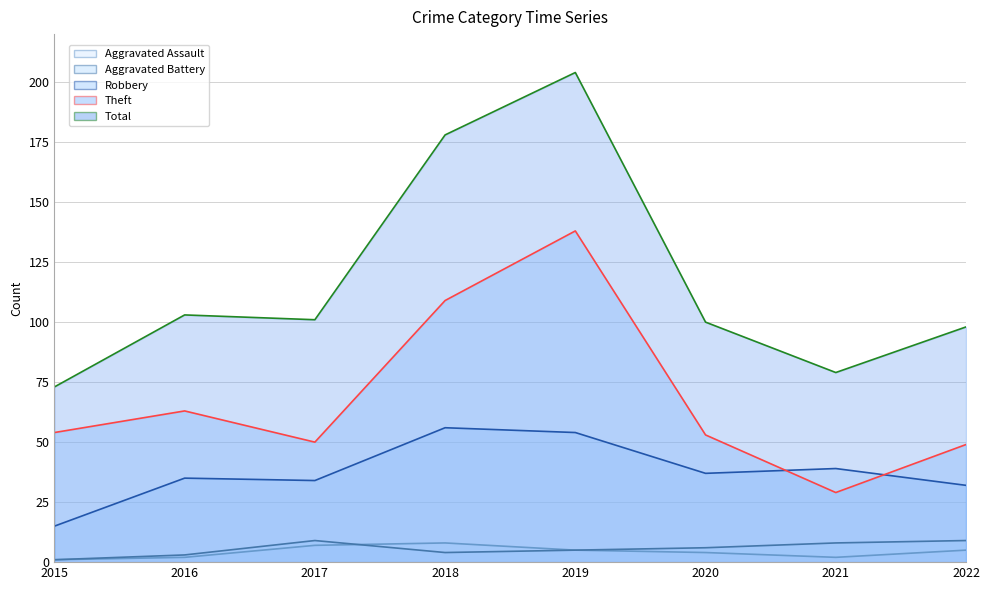

How many series are shown in this chart?

5